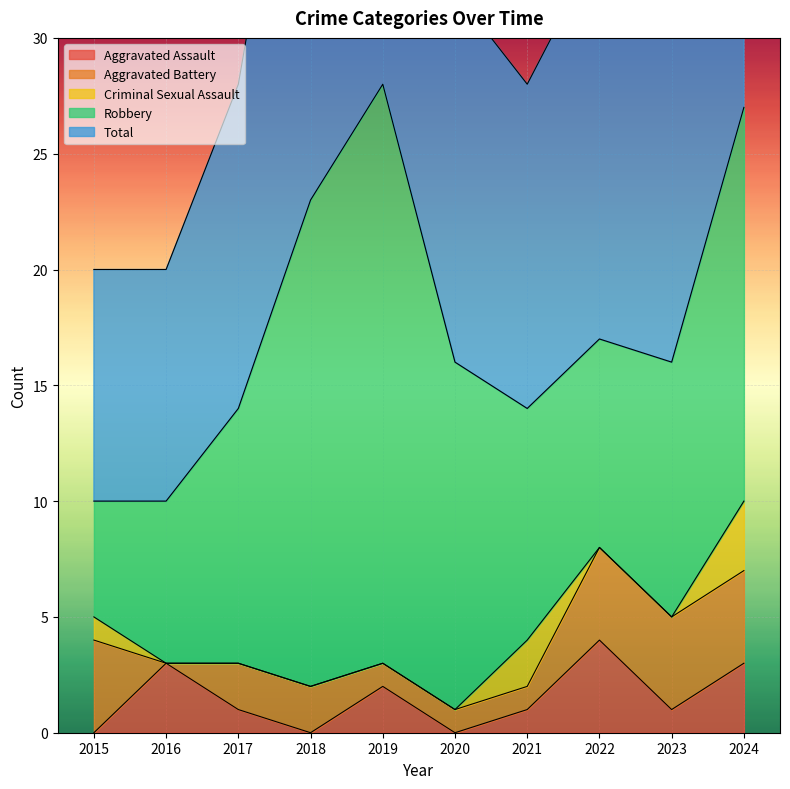

Where is Aggravated Assault nearest to the value 2?

2019